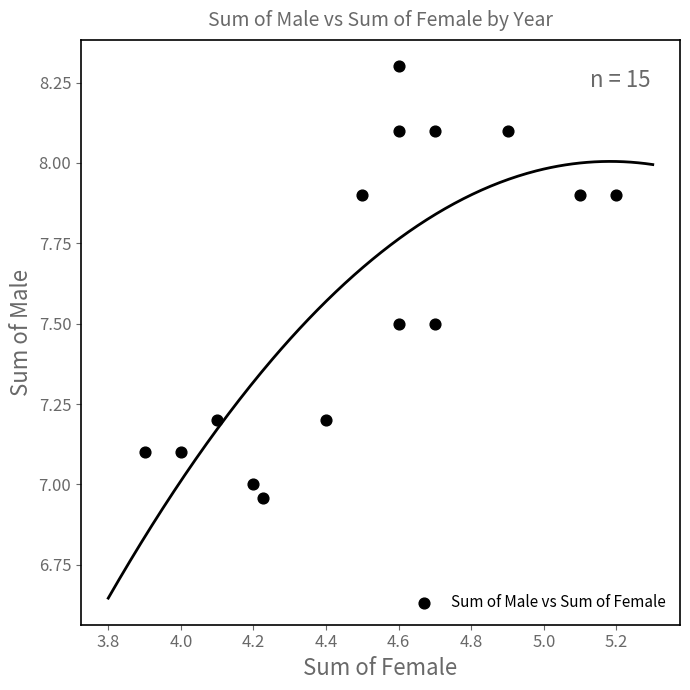

What is the range of X values (max minus min)?

1.3